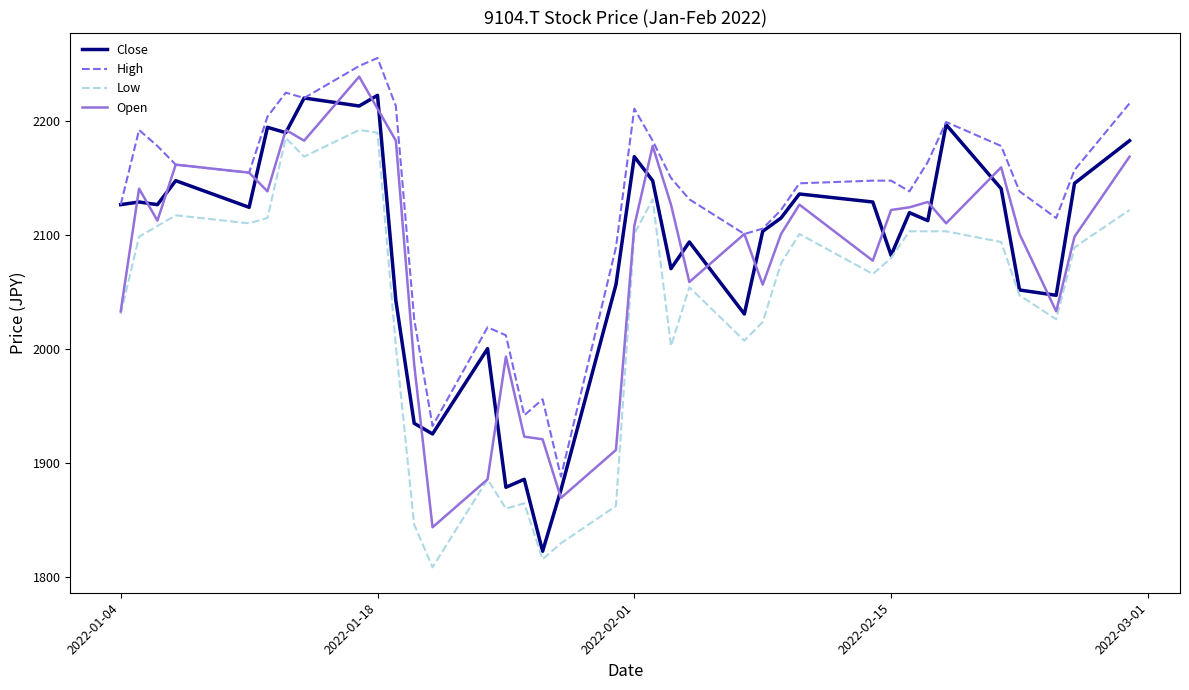

Which series has the largest total across all categories?

High